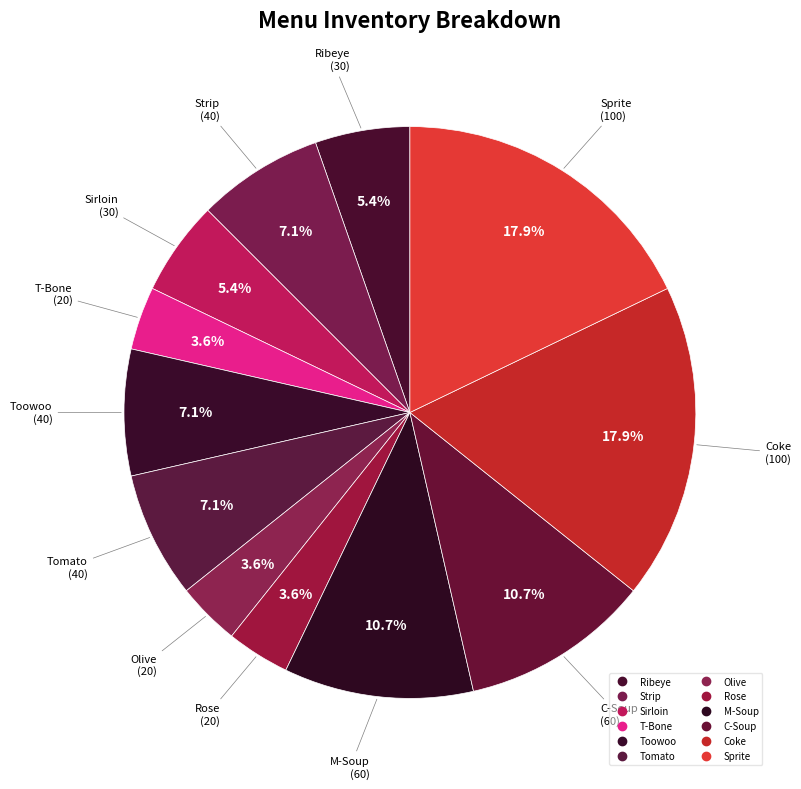

Count the number of slices in the pie.

12